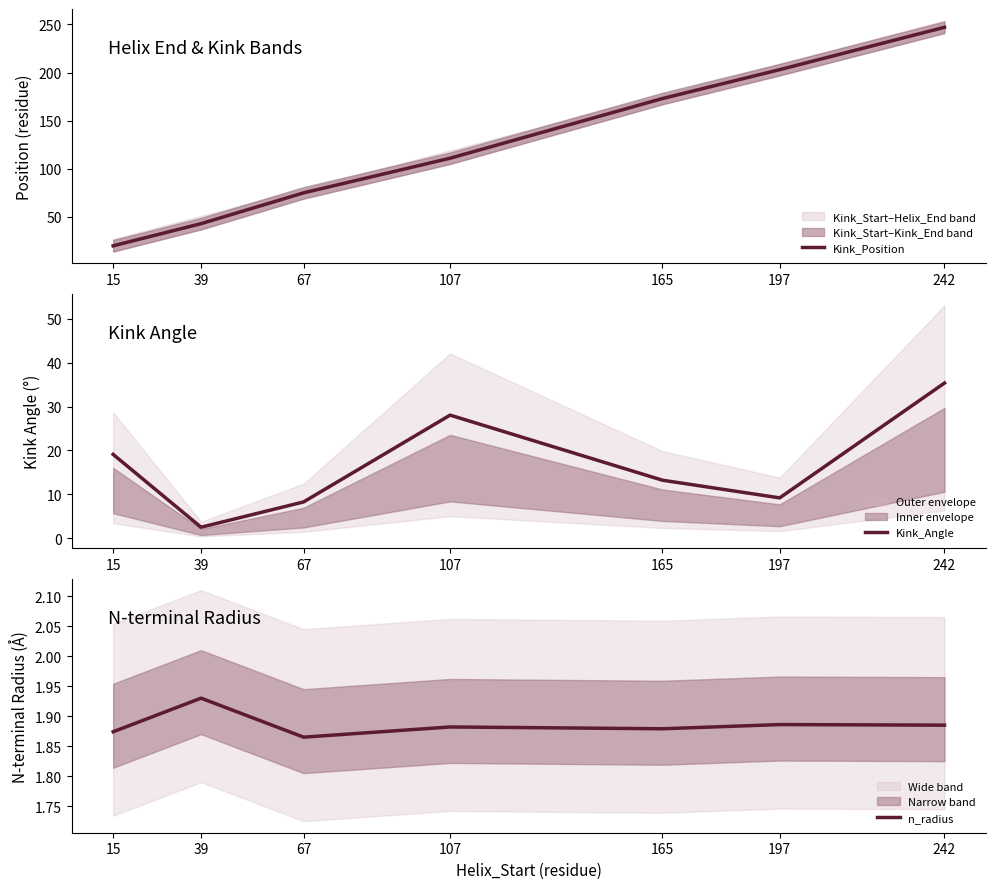

Reading left to right, transcribe all the data shown in this chart.

Kink_Position: 20.0	43.0	75.0	111.0	173.0	203.0	247.0
Kink_Angle: 19.1	2.5	8.3	28.0	13.2	9.2	35.3
n_radius: 1.9	1.9	1.9	1.9	1.9	1.9	1.9